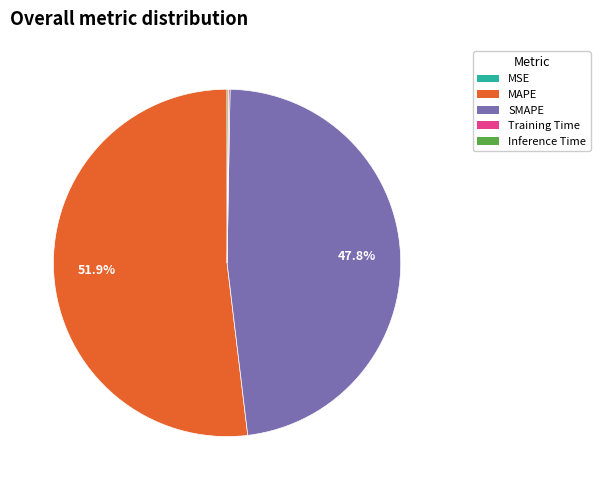

Do MAPE and SMAPE together represent more than half of the pie?

Yes